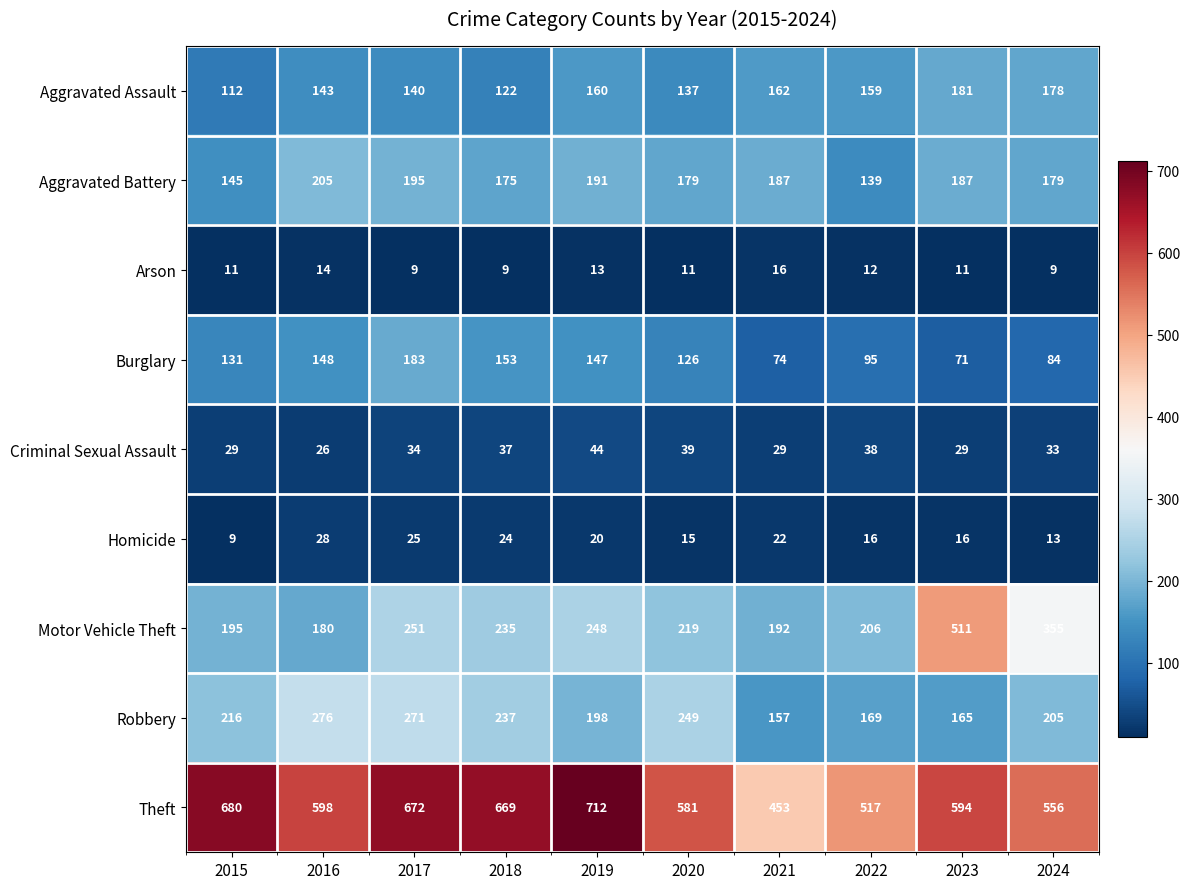

Is it true that Arson equals 9 at 2016?

False